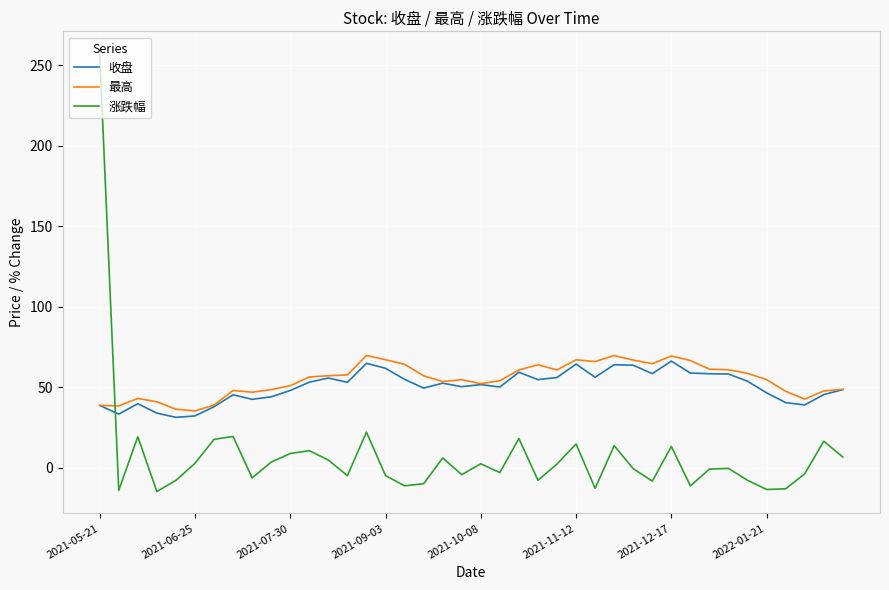

What is the minimum value shown in the chart?

-14.7